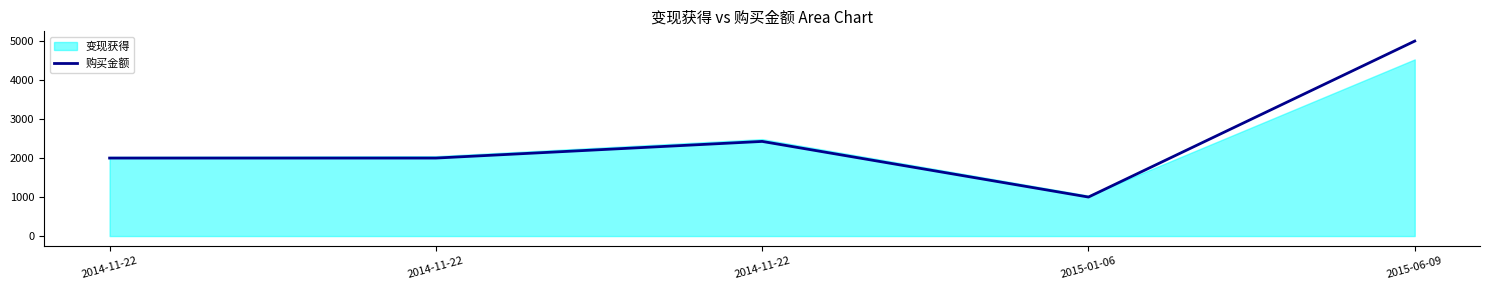

Reading left to right, list all the values displayed in this chart.

2014-11-22=2000.0	2014-11-22=2000.0	2014-11-22=2426.8	2015-01-06=1000.0	2015-06-09=5000.0